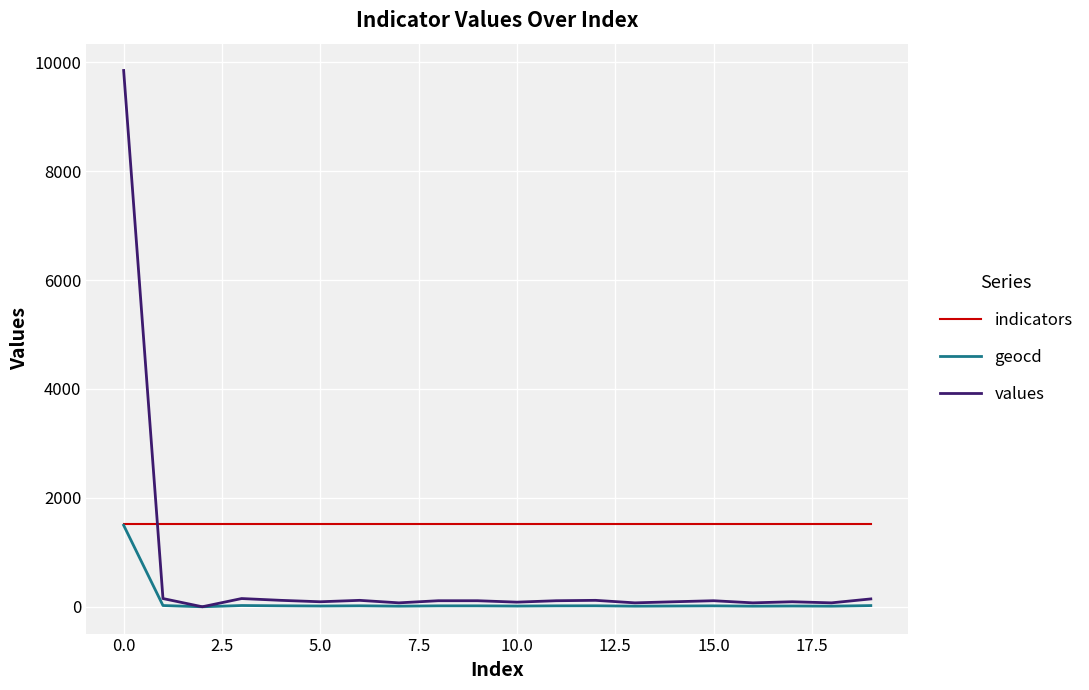

True or false: values and indicators intersect in this chart.

True